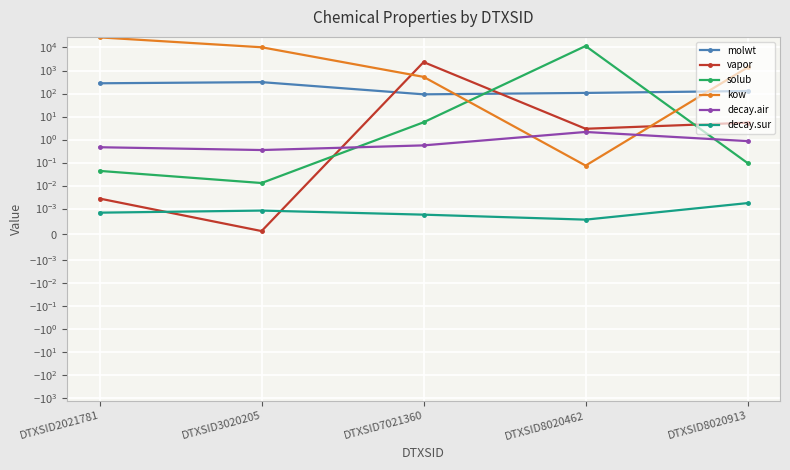

Between which two adjacent categories do molwt and kow first intersect?

DTXSID7021360 and DTXSID8020462